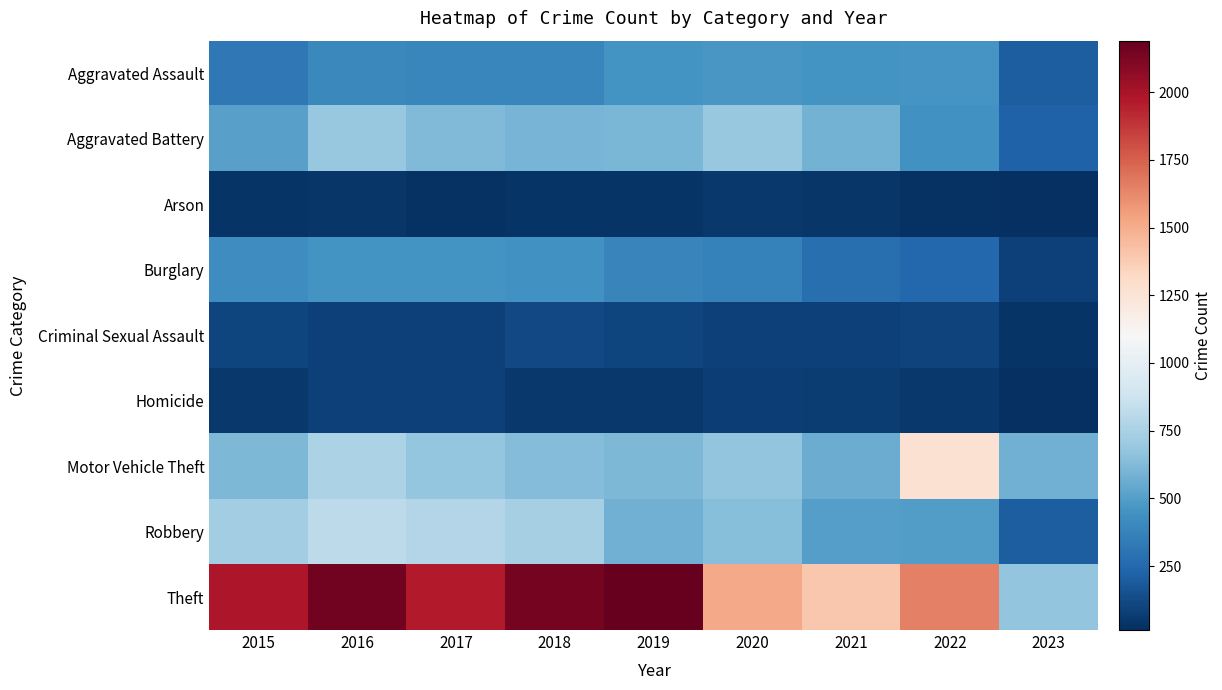

Which series has the largest range (max minus min)?

Theft